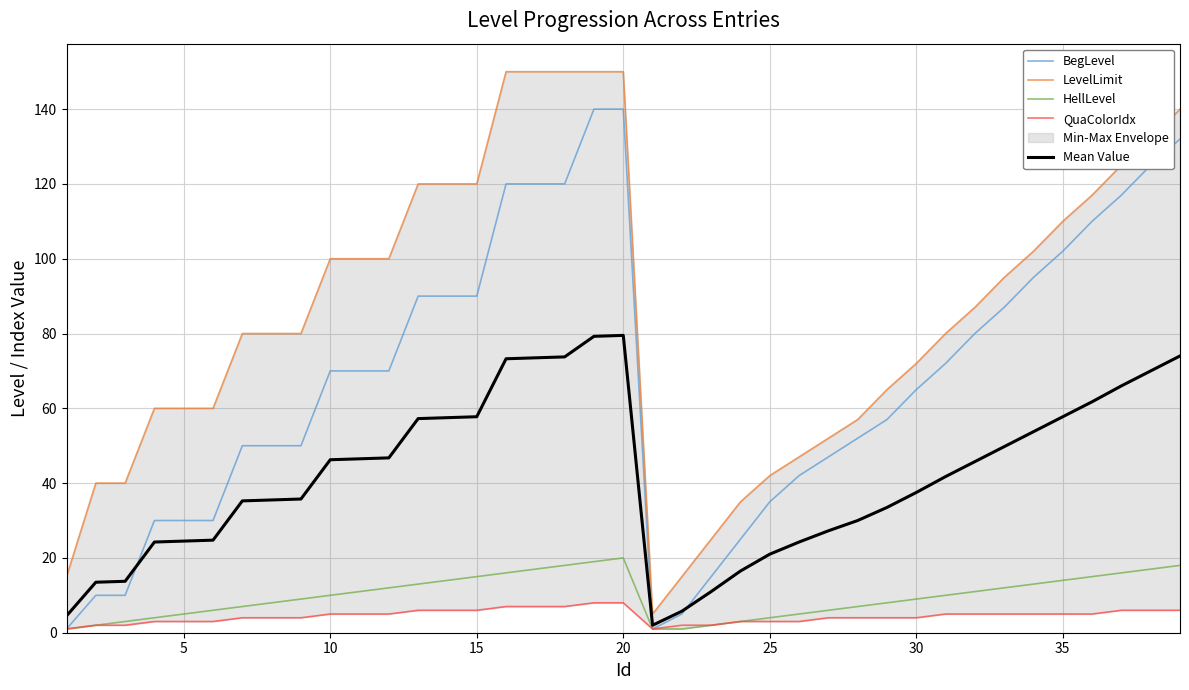

What is the minimum value for LevelLimit?

5.0